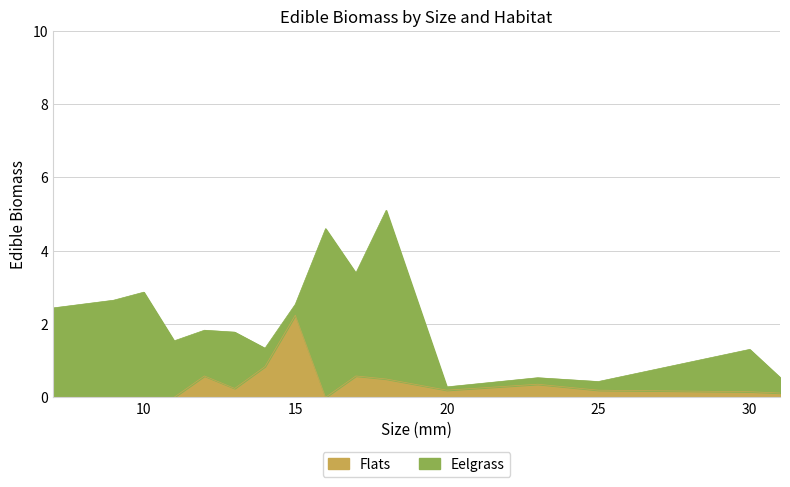

Is it true that Flats equals 0.2 at 25?

True